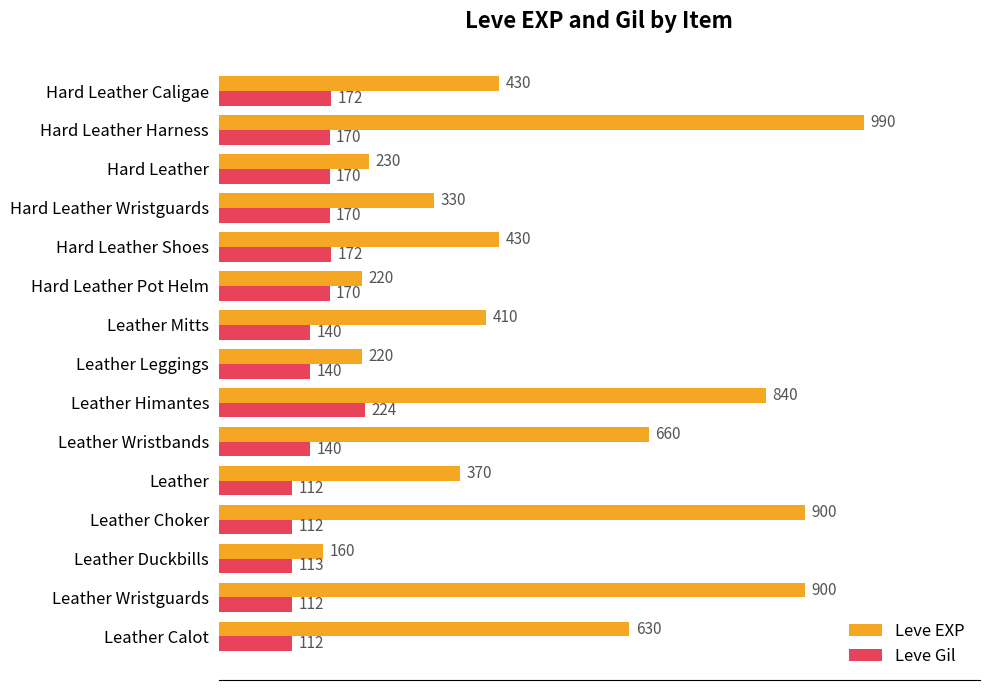

What is the difference between the Leve EXP values at Hard Leather Harness and Hard Leather Pot Helm?

770